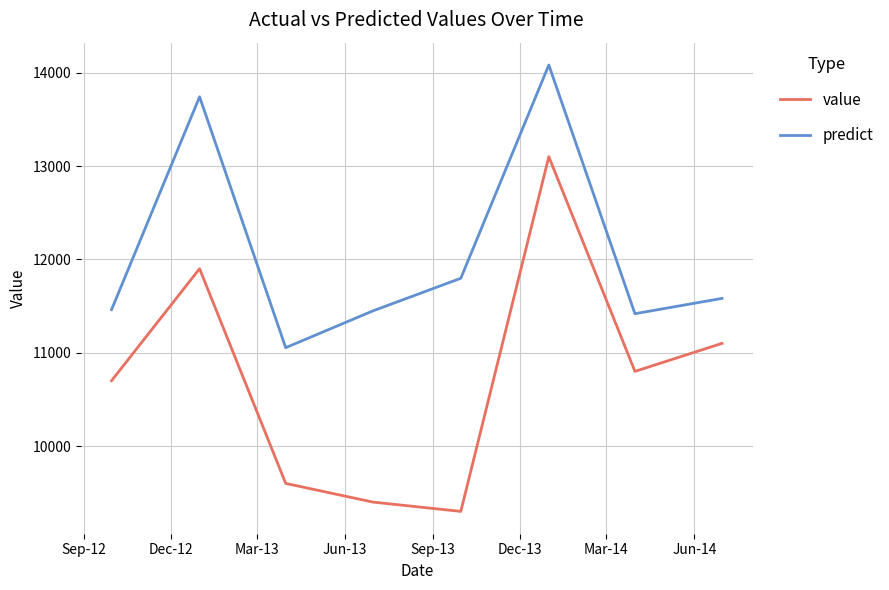

Which series has the largest total across all categories?

predict